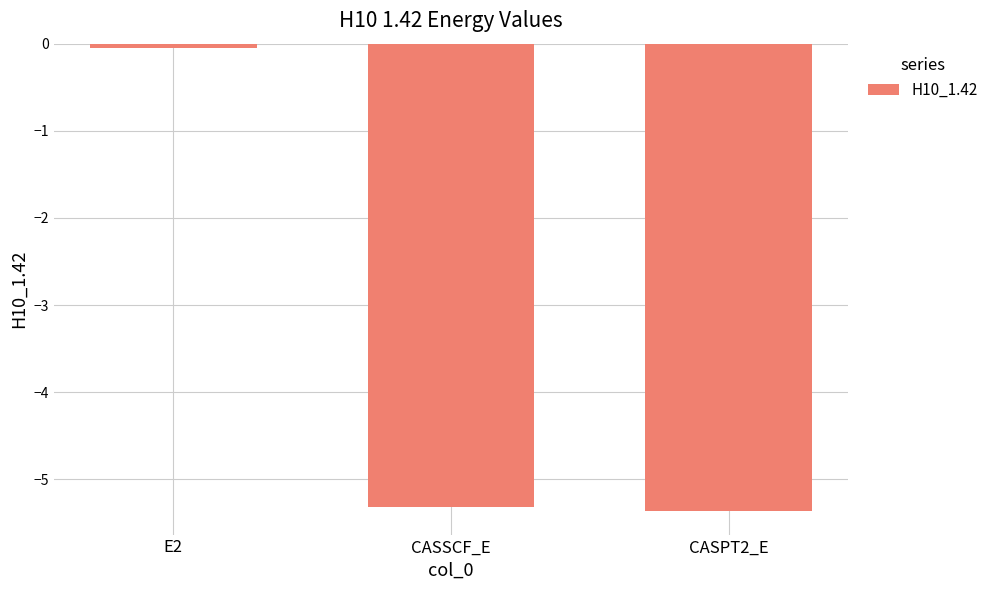

Rank the categories by value from highest to lowest.

E2, CASSCF_E, CASPT2_E